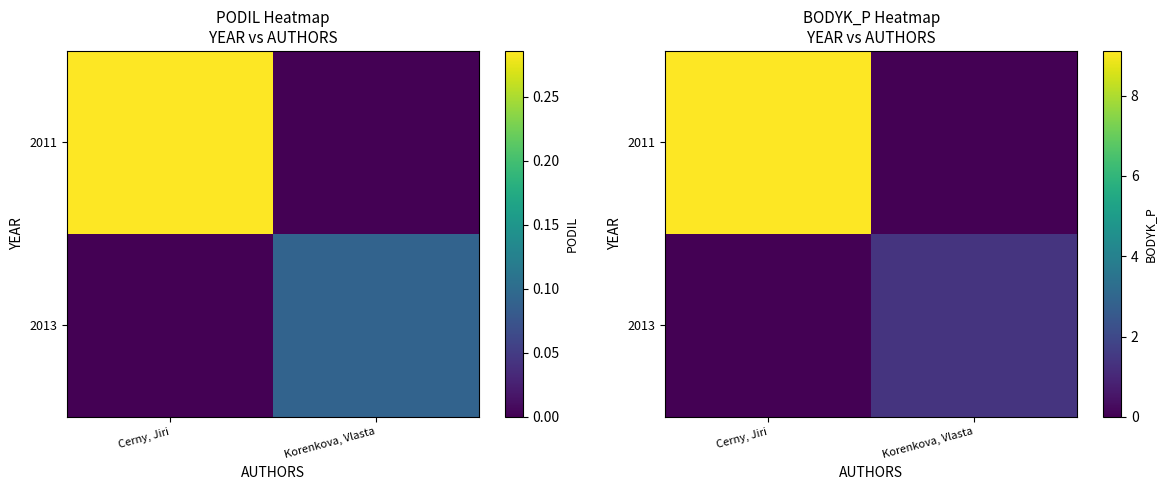

What is the spread (max minus min) of values at Cerny, Jiri?

9.1